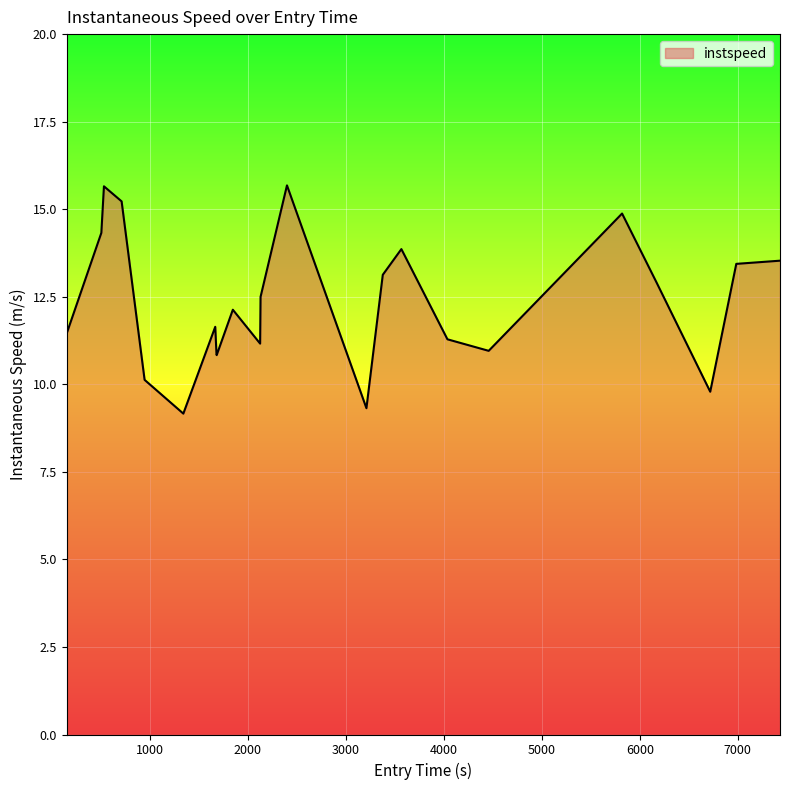

What is the difference between the maximum and minimum values?

6.5